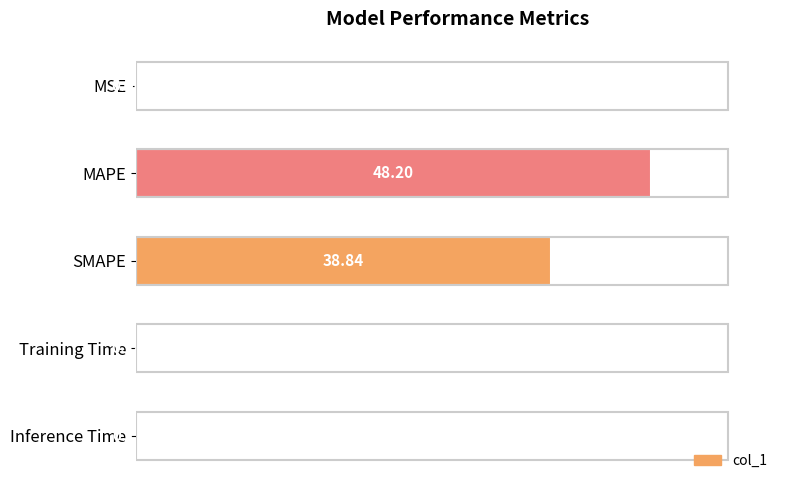

What is the greatest value displayed?

48.2